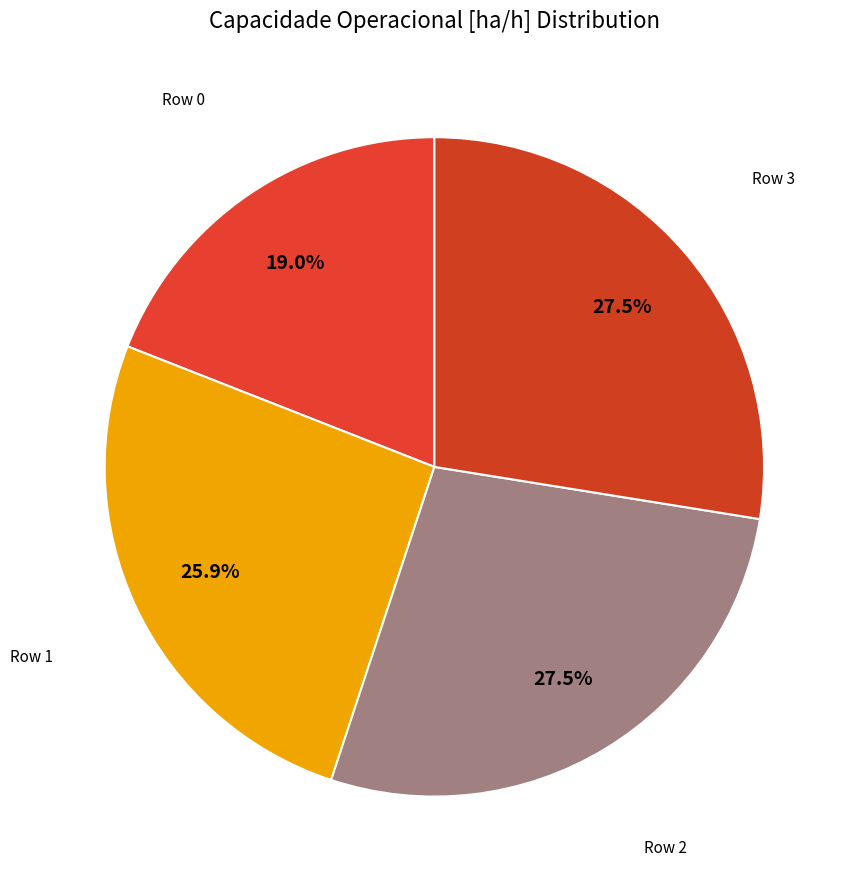

Is there any slice that represents more than half of the pie?

No